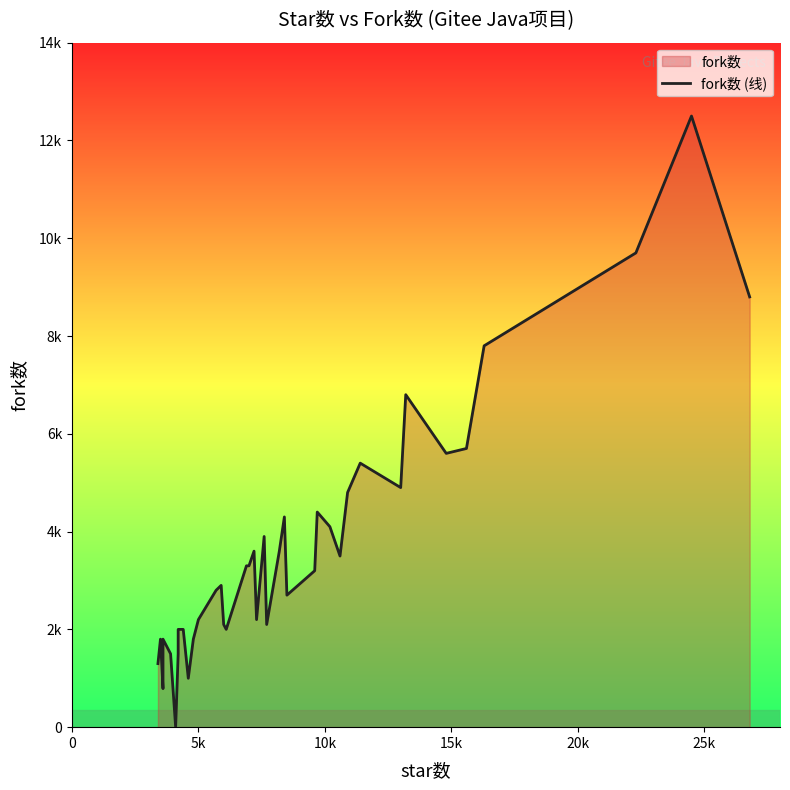

What is the difference between the maximum and second lowest values?

11712